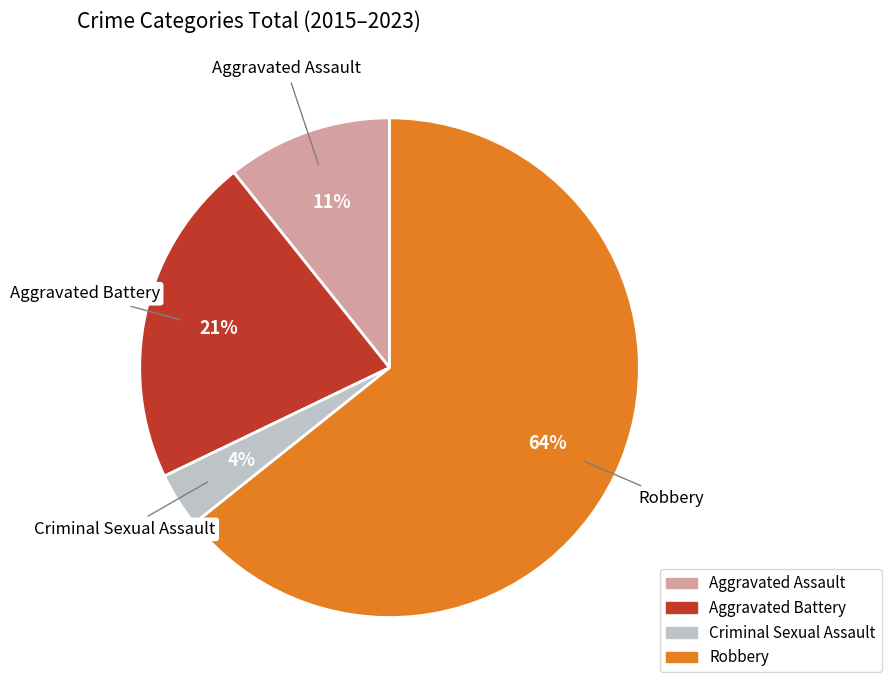

True or false: Robbery accounts for 72% of the total.

False